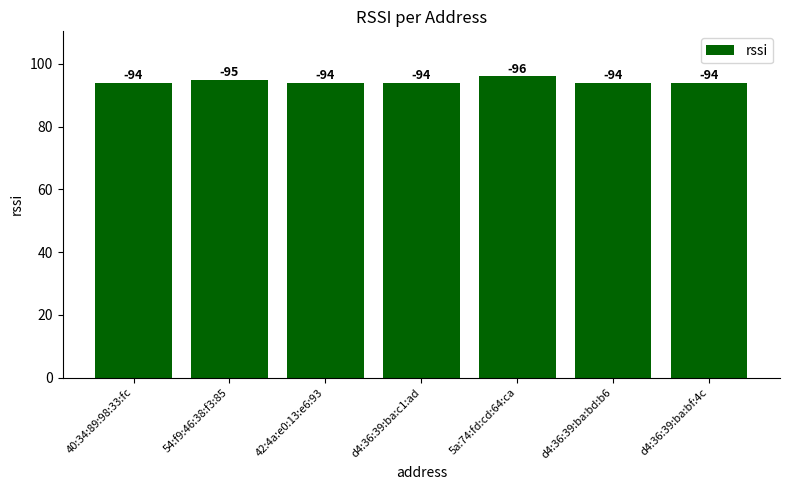

Is it true that the value at 5a:74:fd:cd:64:ca is 138?

False